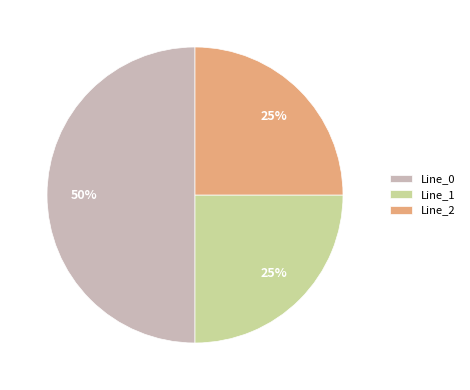

Does Line_2 account for over 50% of the chart?

No